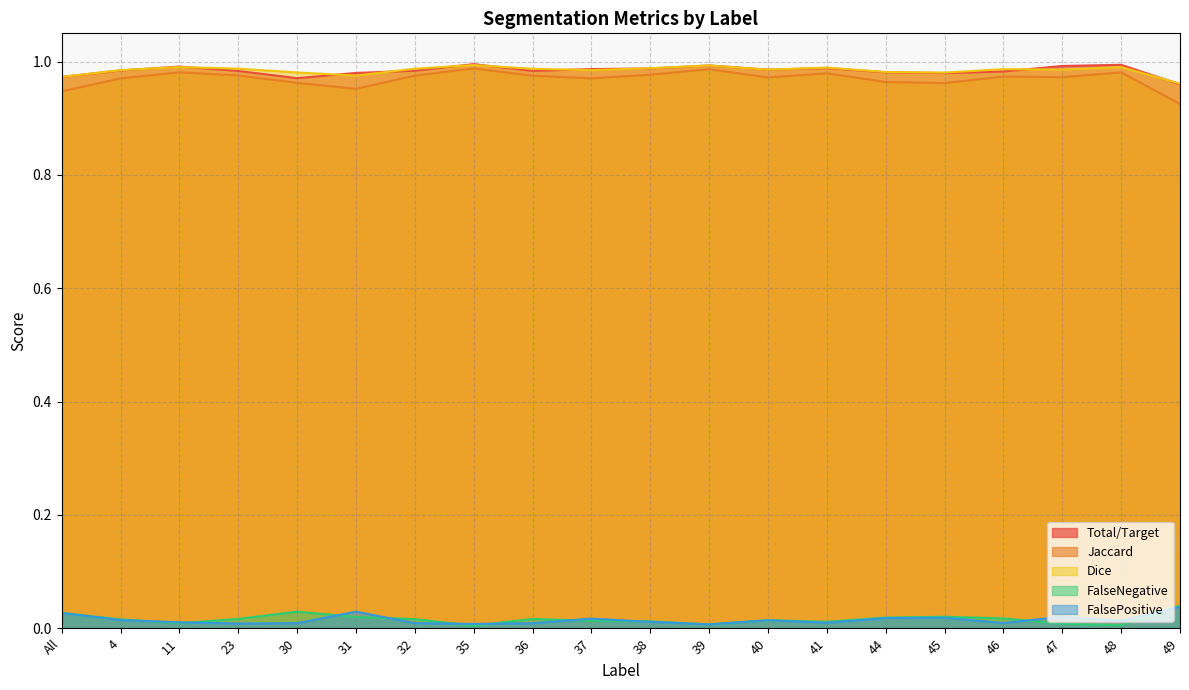

Reading right to left, list all the values displayed in this chart.

Total/Target: 49=1.0	48=1.0	47=1.0	46=1.0	45=1.0	44=1.0	41=1.0	40=1.0	39=1.0	38=1.0	37=1.0	36=1.0	35=1.0	32=1.0	31=1.0	30=1.0	23=1.0	11=1.0	4=1.0	All=1.0
Jaccard: 49=0.9	48=1.0	47=1.0	46=1.0	45=1.0	44=1.0	41=1.0	40=1.0	39=1.0	38=1.0	37=1.0	36=1.0	35=1.0	32=1.0	31=1.0	30=1.0	23=1.0	11=1.0	4=1.0	All=0.9
Dice: 49=1.0	48=1.0	47=1.0	46=1.0	45=1.0	44=1.0	41=1.0	40=1.0	39=1.0	38=1.0	37=1.0	36=1.0	35=1.0	32=1.0	31=1.0	30=1.0	23=1.0	11=1.0	4=1.0	All=1.0
FalseNegative: 49=0.0	48=0.0	47=0.0	46=0.0	45=0.0	44=0.0	41=0.0	40=0.0	39=0.0	38=0.0	37=0.0	36=0.0	35=0.0	32=0.0	31=0.0	30=0.0	23=0.0	11=0.0	4=0.0	All=0.0
FalsePositive: 49=0.0	48=0.0	47=0.0	46=0.0	45=0.0	44=0.0	41=0.0	40=0.0	39=0.0	38=0.0	37=0.0	36=0.0	35=0.0	32=0.0	31=0.0	30=0.0	23=0.0	11=0.0	4=0.0	All=0.0